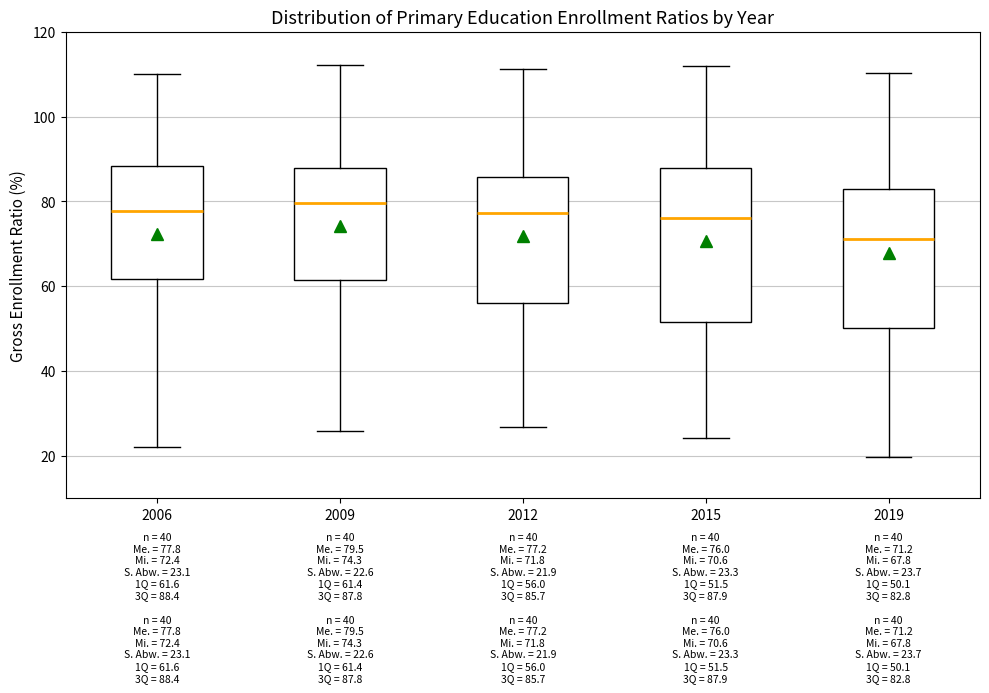

Comparing the boxes themselves (not the whiskers), which one is the tallest?

2015